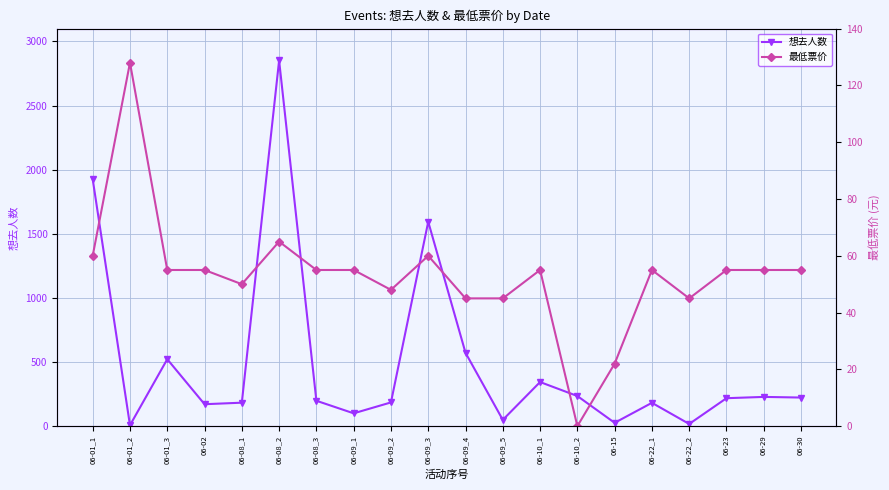

List the series in order of their overall mean, highest first.

想去人数, 最低票价